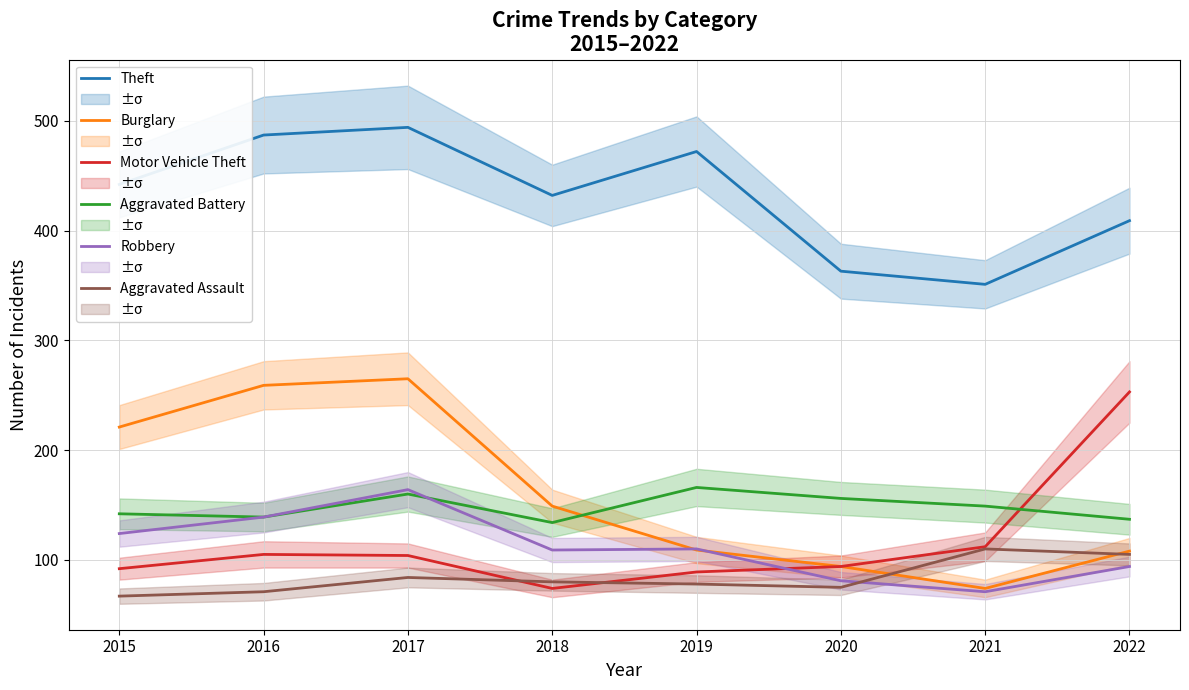

Which series changed the most between 2015 and 2019?

Burglary